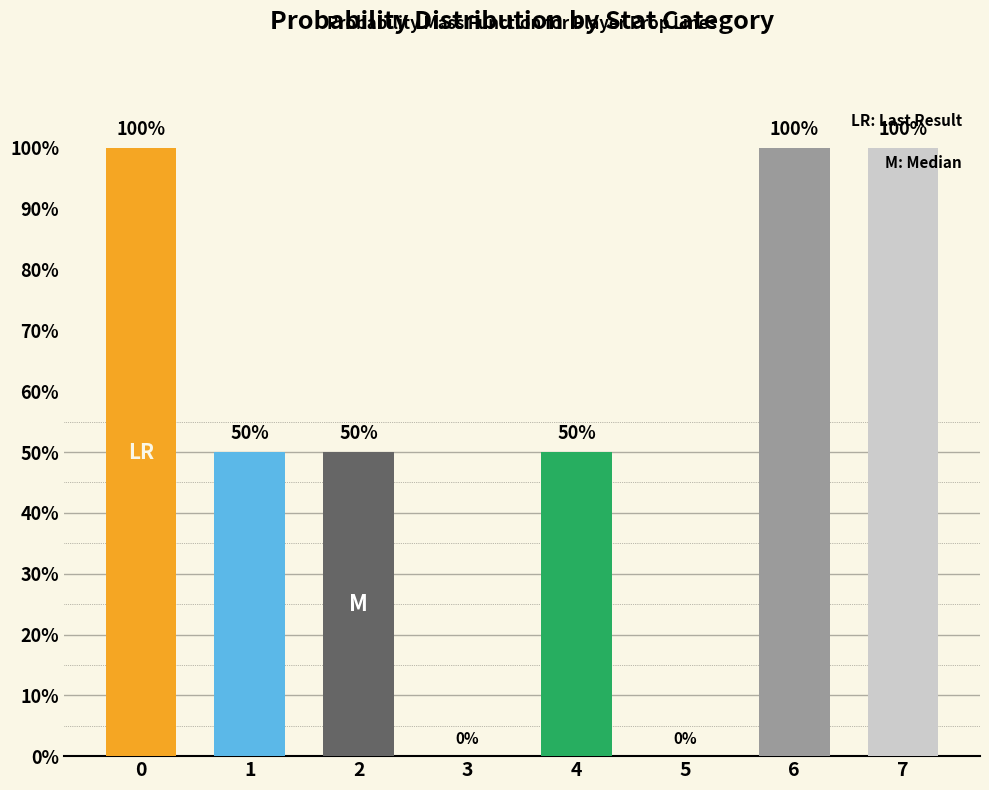

Reading left to right, what are all the values shown in this chart?

0=100	1=50	2=50	3=0	4=50	5=0	6=100	7=100